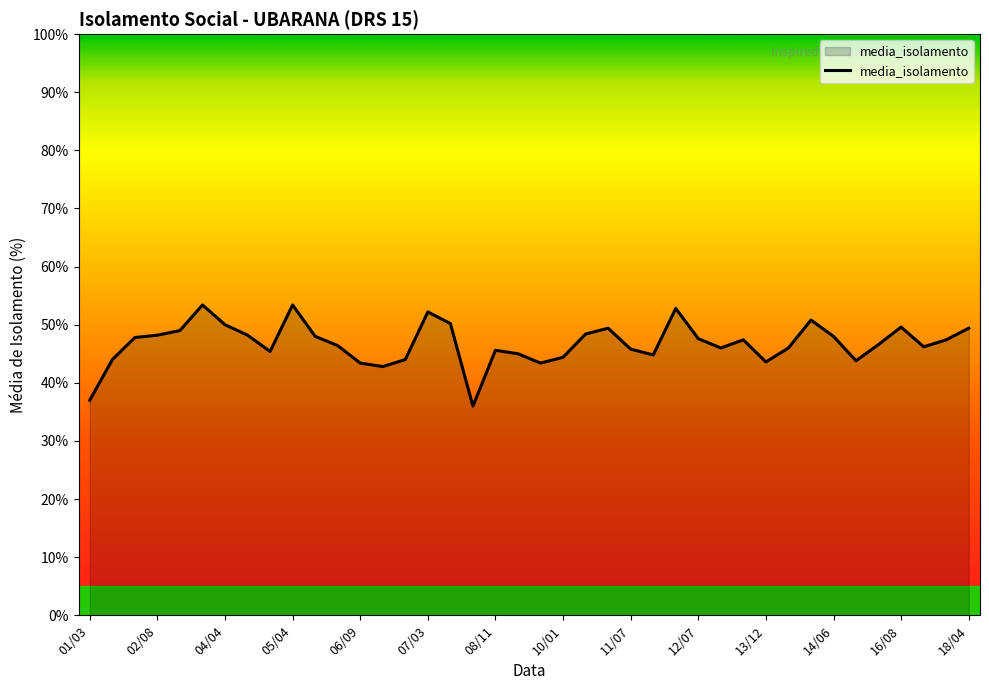

What is the smallest value displayed?

36.0